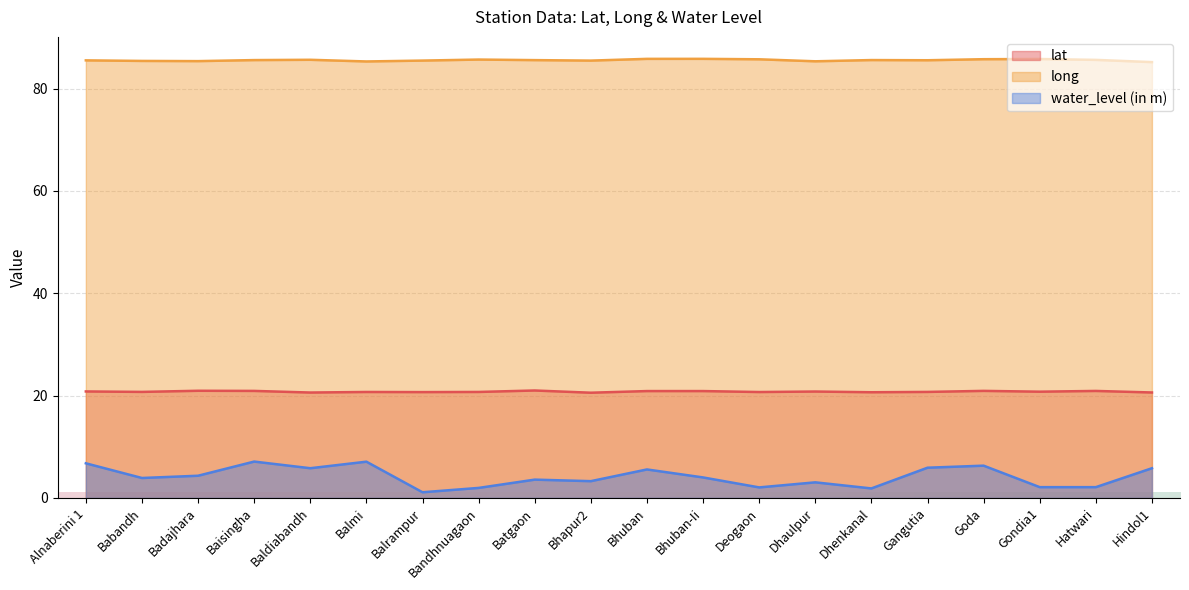

Read the water_level (in m) value at Dhaulpur.

3.0